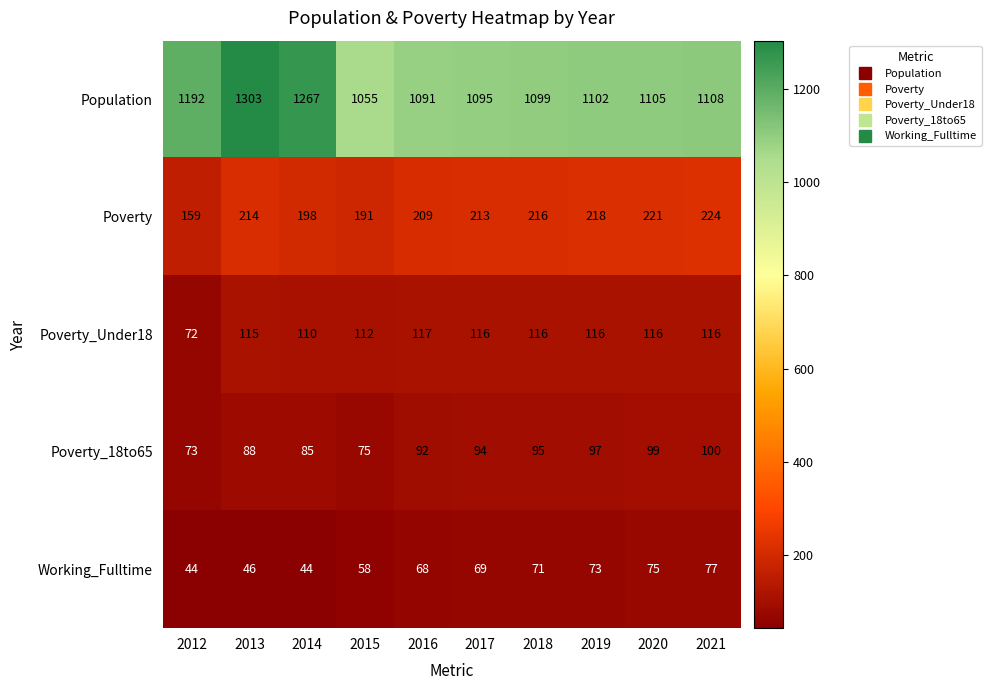

What is the difference between the maximum and minimum values in the Poverty series?

65